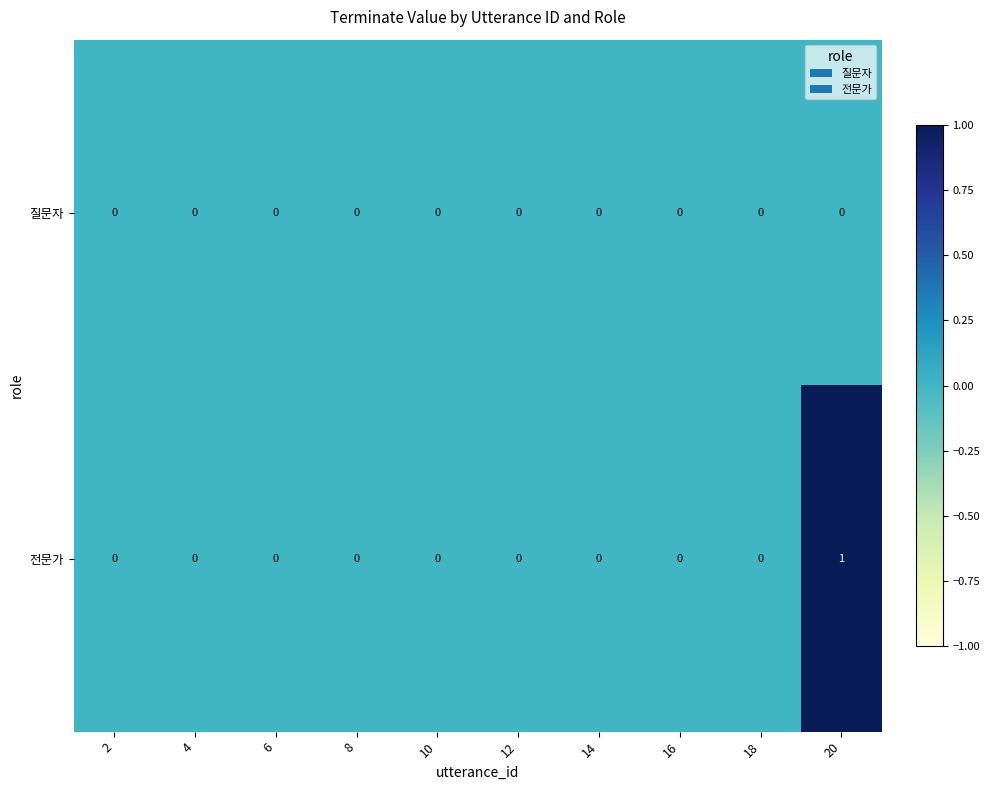

Which category has the highest value across all series?

20